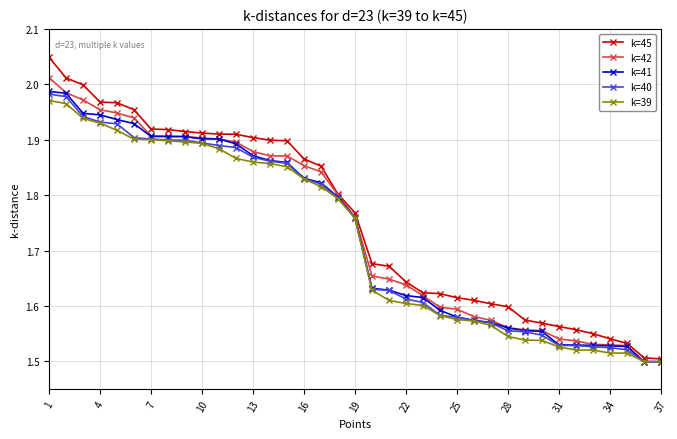

Which series has the widest spread of values?

k=45